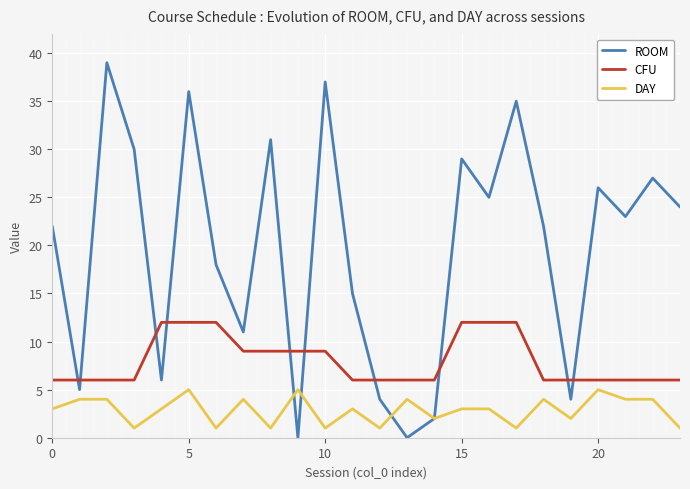

Which series has the largest total across all categories?

ROOM